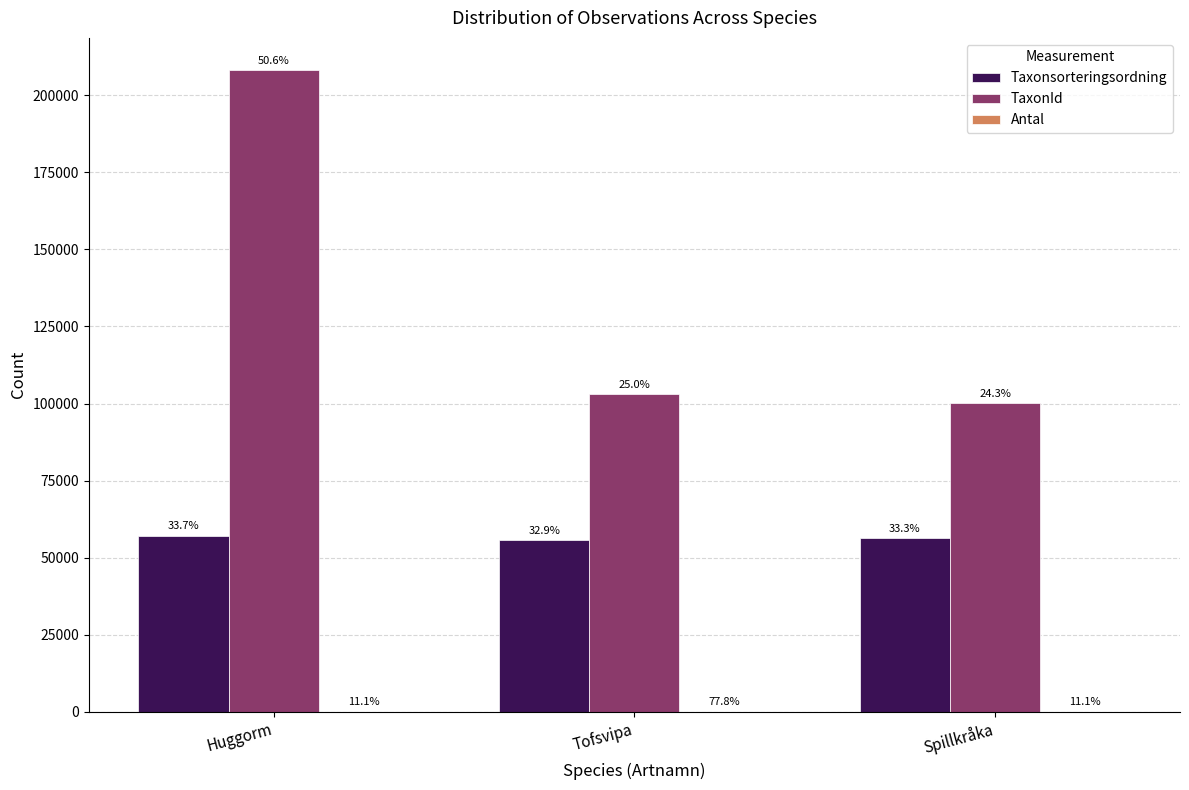

How many groups of bars are there?

3